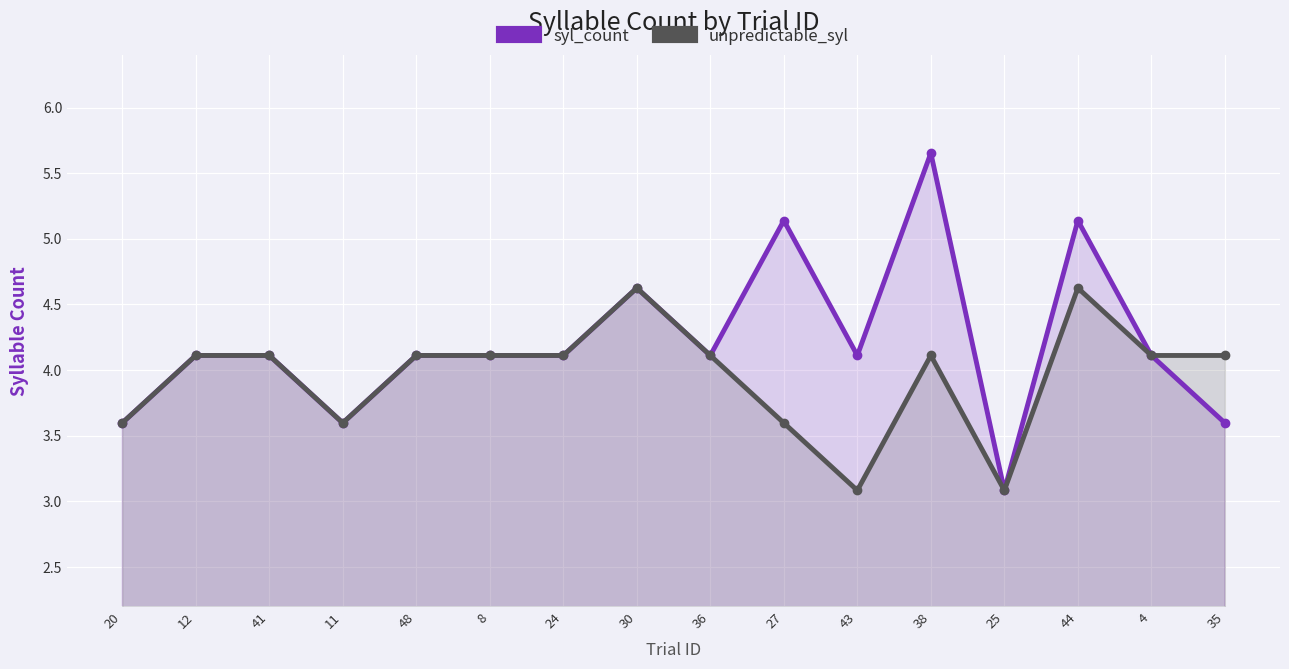

True or false: unpredictable_syl and syl_count intersect in this chart.

False